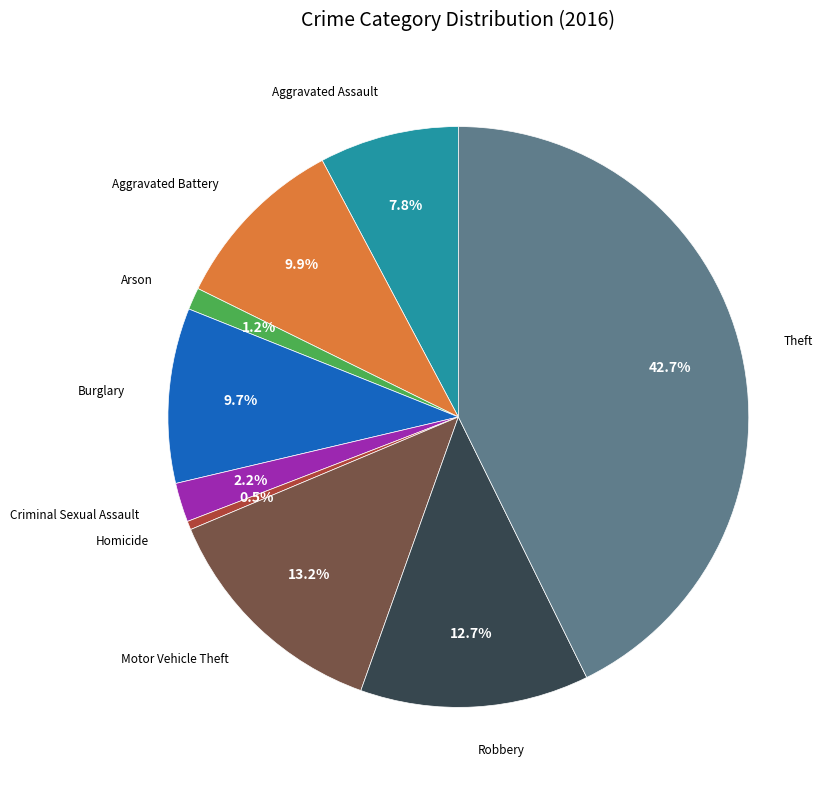

To the nearest percent, what is the difference between the largest and smallest slice percentages?

42%